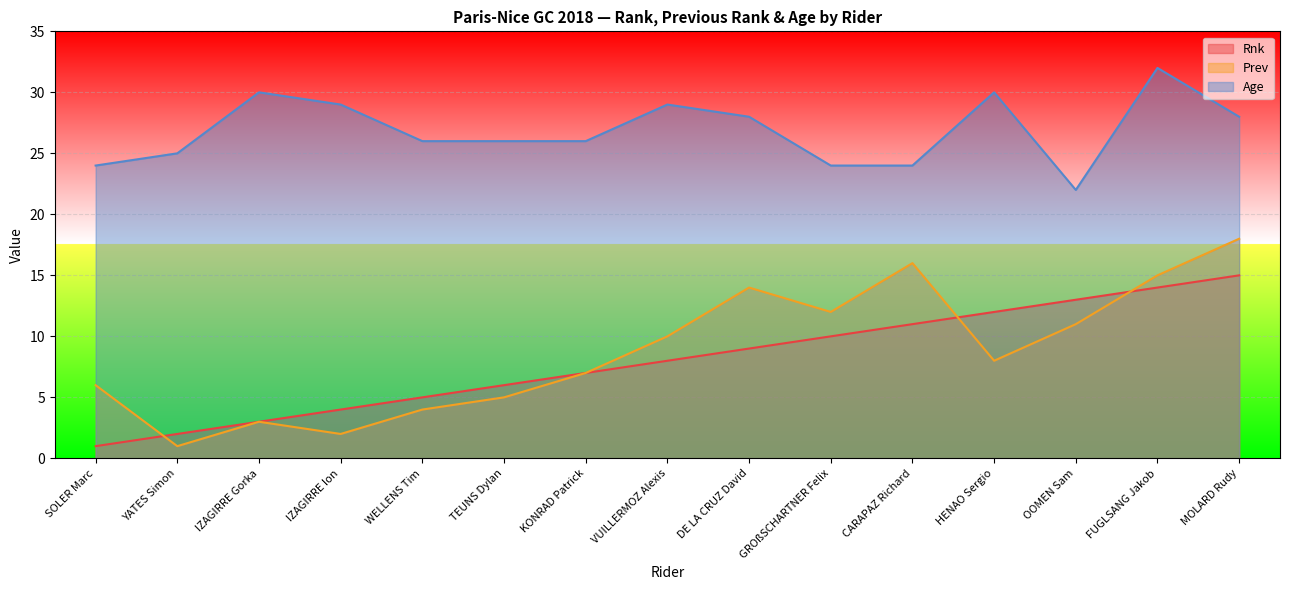

Reading right to left, transcribe all the data shown in this chart.

Rnk: 15	14	13	12	11	10	9	8	7	6	5	4	3	2	1
Prev: 18	15	11	8	16	12	14	10	7	5	4	2	3	1	6
Age: 28	32	22	30	24	24	28	29	26	26	26	29	30	25	24